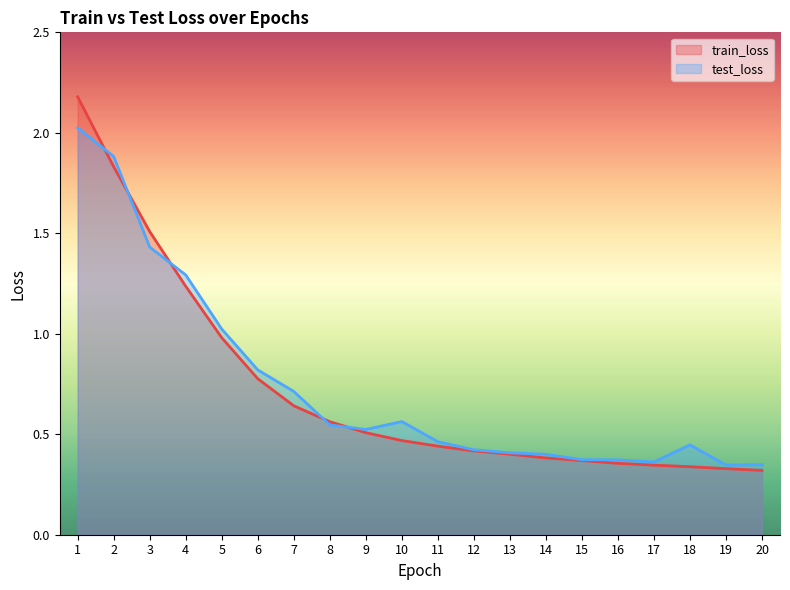

Which has a higher value, 1 or 20?

1